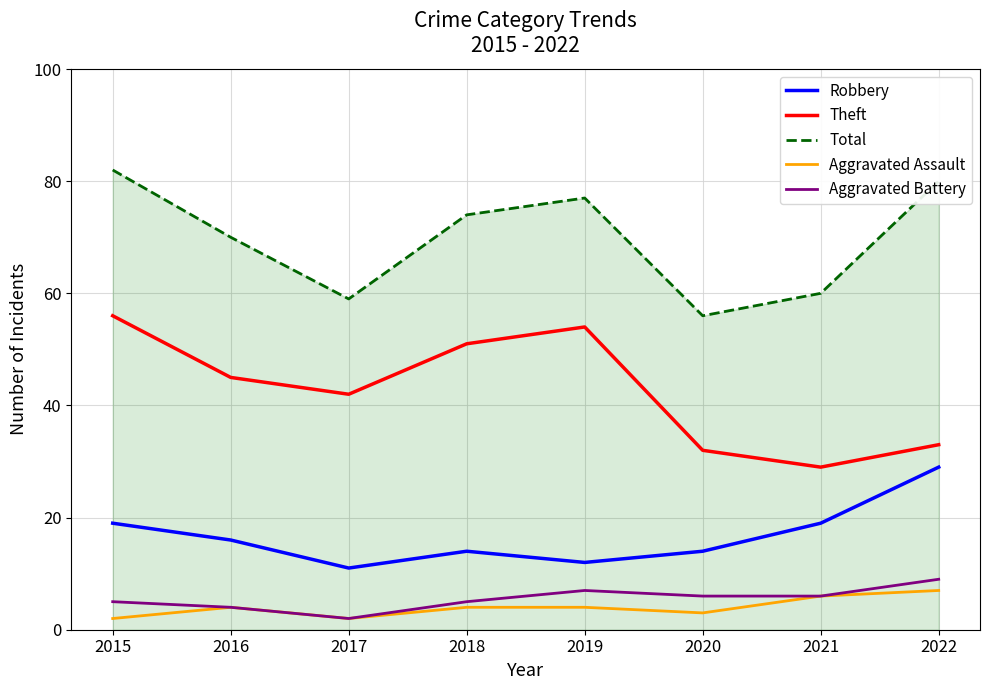

What is the average value of the Aggravated Battery series?

6